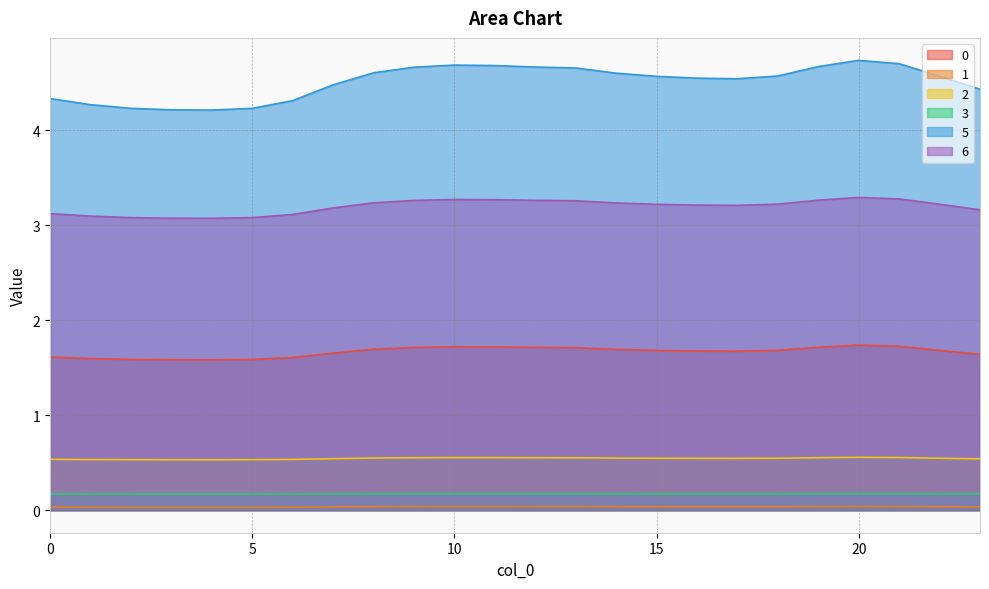

Which series changed the most between 12 and 20?

5